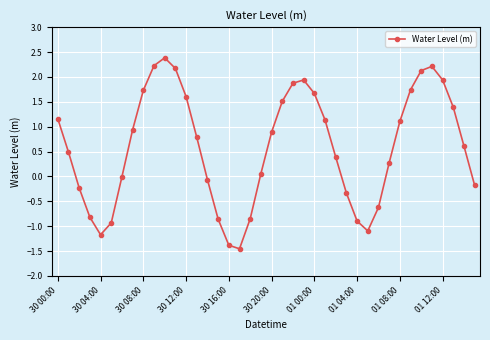

True or false: there are more than 1 points higher than both neighbors.

True